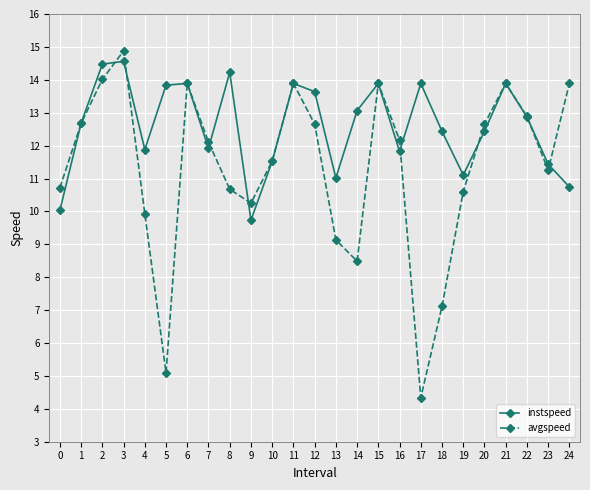

What is the maximum value shown in the chart?

14.9